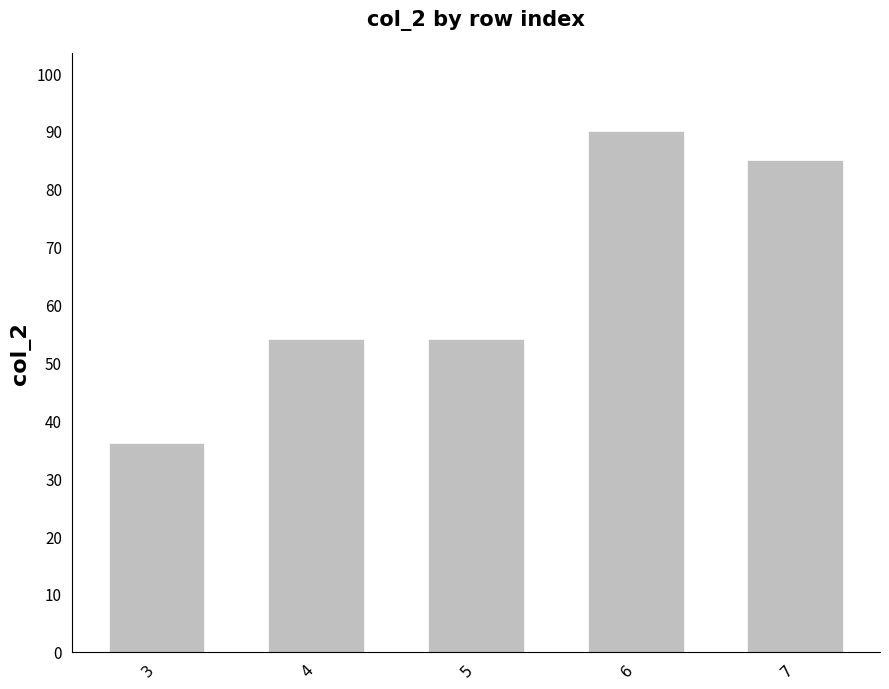

Reading left to right, what are all the values shown in this chart?

3=36	4=54	5=54	6=90	7=85